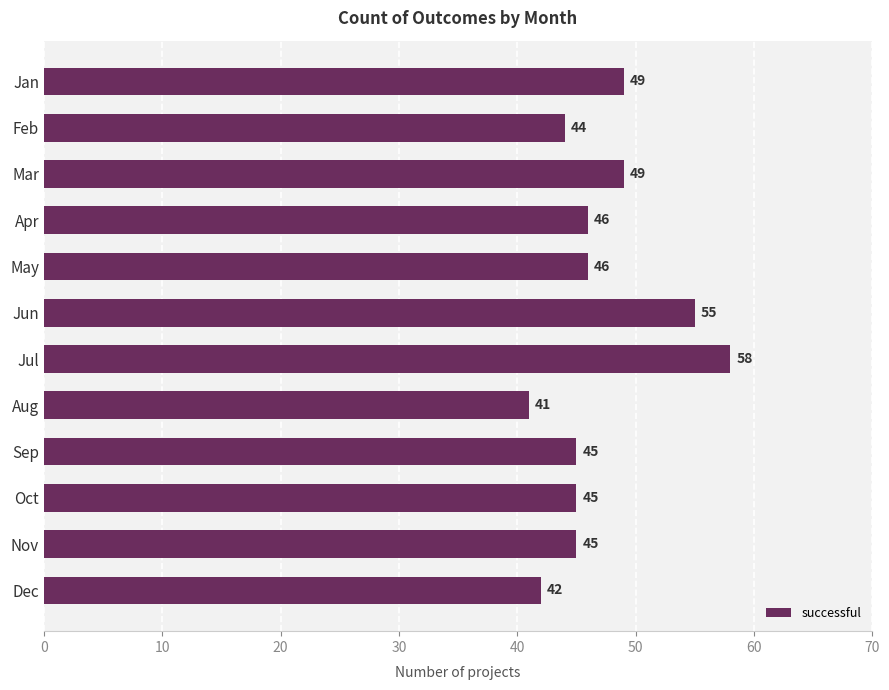

The chart shows a value of 81 at Jun. True or false?

False